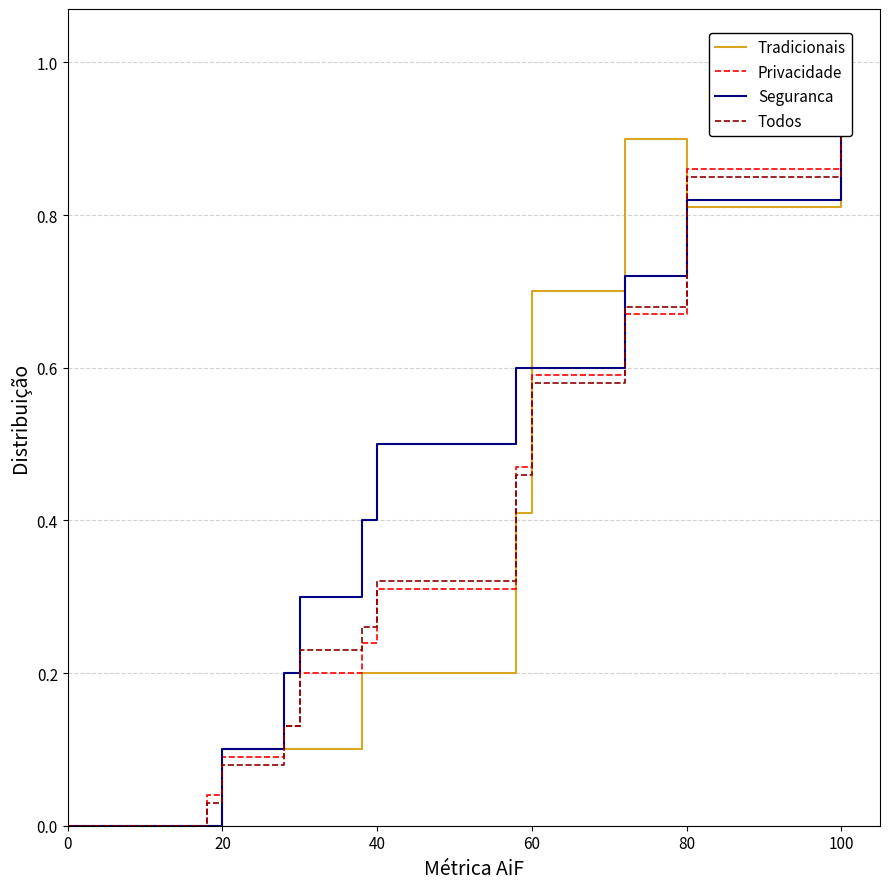

What is the difference between the second highest and second lowest values in the Tradicionais series?

0.9